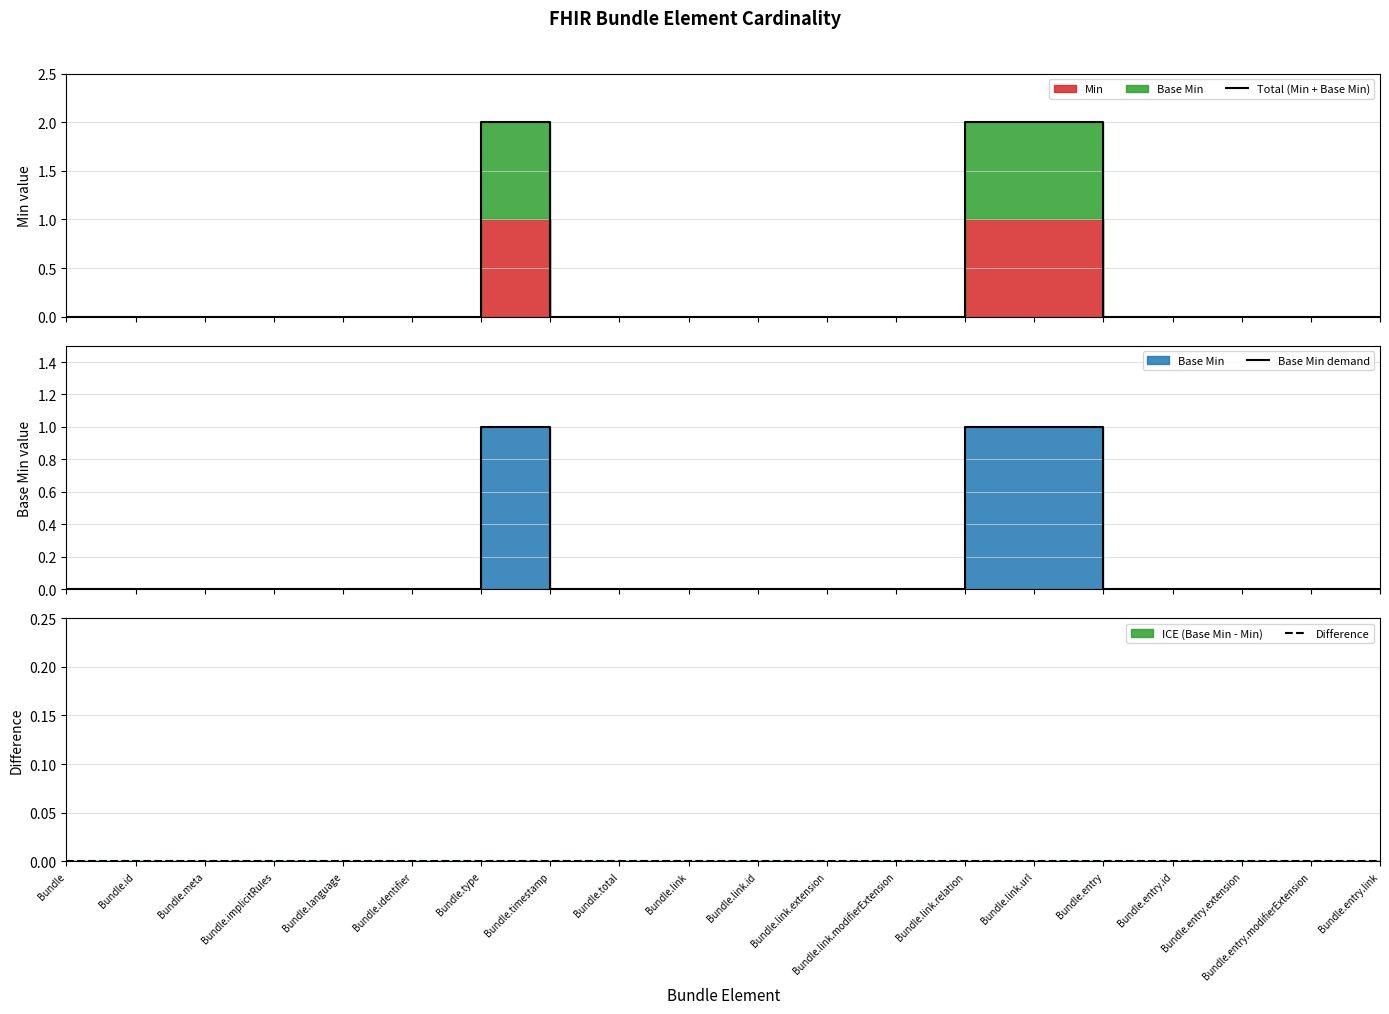

Count the number of categories in the chart.

20